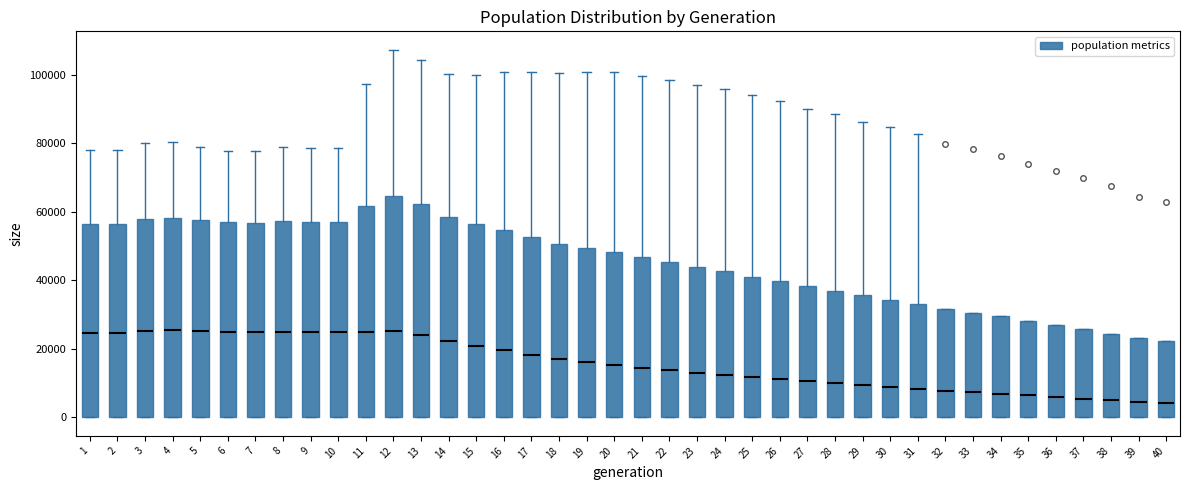

Reading left to right, read every box against the y-axis: the position of its median line, the range the box covers, and the ends of its whiskers. The values are not printed on the chart, so give them approximately, as read against the axis.

1: median 24000, box 0 to 56000, whiskers 0 to 78000
2: median 24000, box 0 to 56000, whiskers 0 to 78000
3: median 26000, box 0 to 58000, whiskers 0 to 80000
4: median 26000, box 0 to 58000, whiskers 0 to 80000
5: median 26000, box 0 to 58000, whiskers 0 to 78000
6: median 24000, box 0 to 56000, whiskers 0 to 78000
7: median 24000, box 0 to 56000, whiskers 0 to 78000
8: median 26000, box 0 to 58000, whiskers 0 to 78000
9: median 24000, box 0 to 56000, whiskers 0 to 78000
10: median 24000, box 0 to 58000, whiskers 0 to 78000
11: median 26000, box 0 to 62000, whiskers 0 to 98000
12: median 26000, box 0 to 64000, whiskers 0 to 108000
13: median 24000, box 0 to 62000, whiskers 0 to 104000
14: median 22000, box 0 to 58000, whiskers 0 to 100000
15: median 20000, box 0 to 56000, whiskers 0 to 100000
16: median 20000, box 0 to 54000, whiskers 0 to 100000
17: median 18000, box 0 to 52000, whiskers 0 to 100000
18: median 18000, box 0 to 50000, whiskers 0 to 100000
19: median 16000, box 0 to 50000, whiskers 0 to 100000
20: median 16000, box 0 to 48000, whiskers 0 to 100000
21: median 14000, box 0 to 46000, whiskers 0 to 100000
22: median 14000, box 0 to 46000, whiskers 0 to 98000
23: median 14000, box 0 to 44000, whiskers 0 to 98000
24: median 12000, box 0 to 42000, whiskers 0 to 96000
25: median 12000, box 0 to 42000, whiskers 0 to 94000
26: median 12000, box 0 to 40000, whiskers 0 to 92000
27: median 10000, box 0 to 38000, whiskers 0 to 90000
28: median 10000, box 0 to 38000, whiskers 0 to 88000
29: median 10000, box 0 to 36000, whiskers 0 to 86000
30: median 8000, box 0 to 34000, whiskers 0 to 84000
31: median 8000, box 0 to 34000, whiskers 0 to 82000
32: median 8000, box 0 to 32000, whiskers 0 to 32000
33: median 8000, box 0 to 30000, whiskers 0 to 30000
34: median 6000, box 0 to 30000, whiskers 0 to 30000
35: median 6000, box 0 to 28000, whiskers 0 to 28000
36: median 6000, box 0 to 26000, whiskers 0 to 26000
37: median 6000, box 0 to 26000, whiskers 0 to 26000
38: median 6000, box 0 to 24000, whiskers 0 to 24000
39: median 4000, box 0 to 24000, whiskers 0 to 24000
40: median 4000, box 0 to 22000, whiskers 0 to 22000